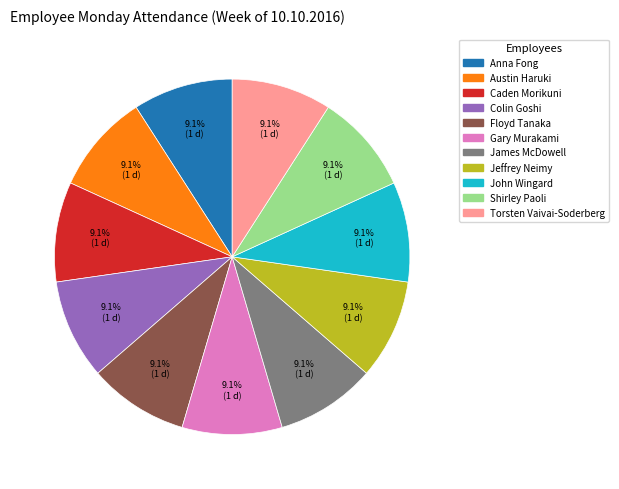

Is there a majority slice in this chart?

No